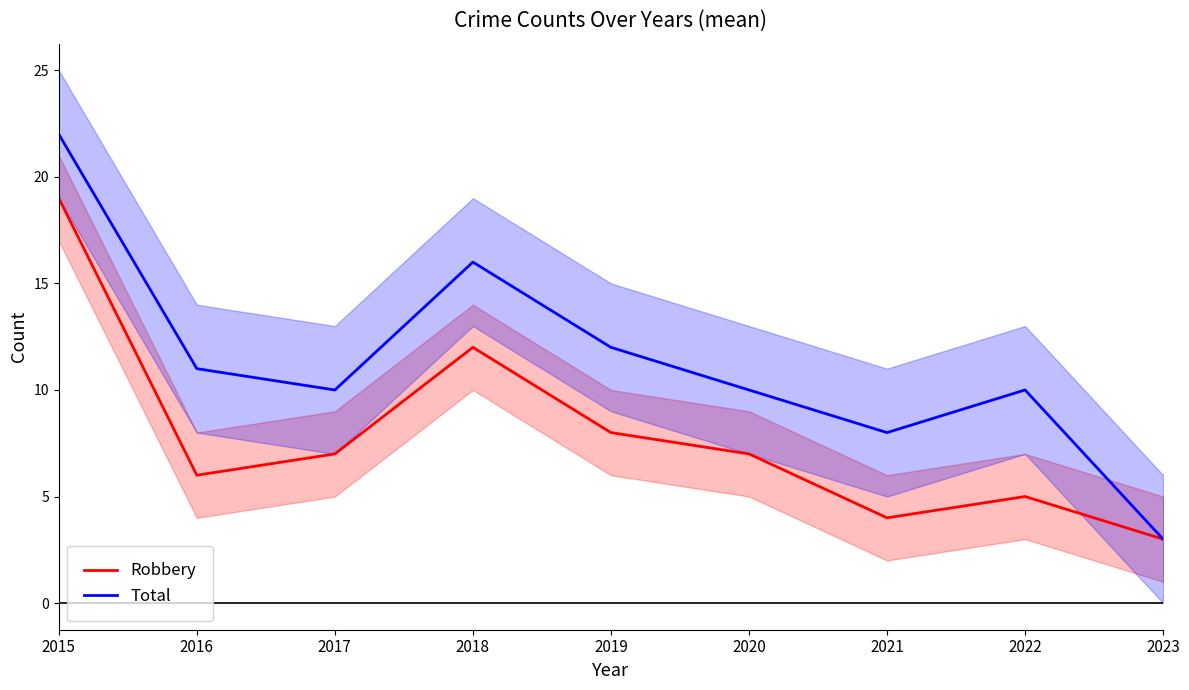

What is the lowest value of the Total series?

3